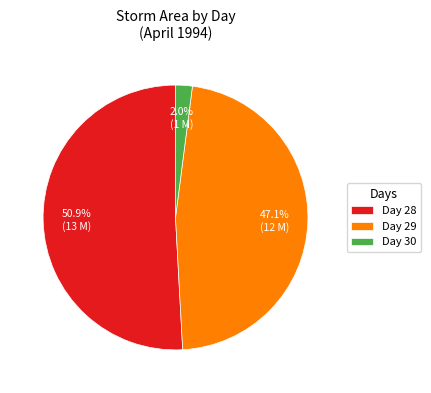

Which category has the biggest portion of the pie?

Day 28